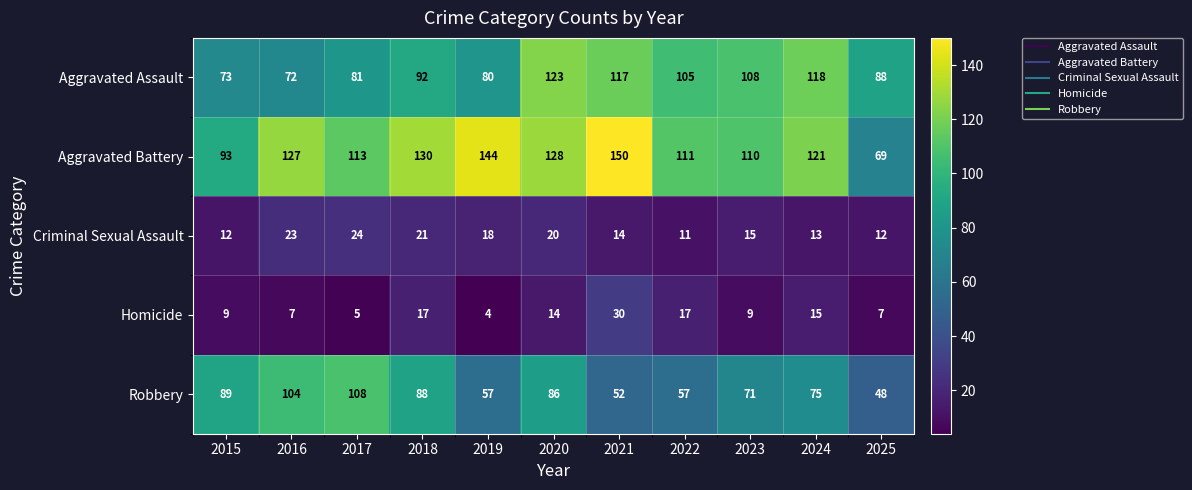

What is the spread (max minus min) of values at 2022?

100